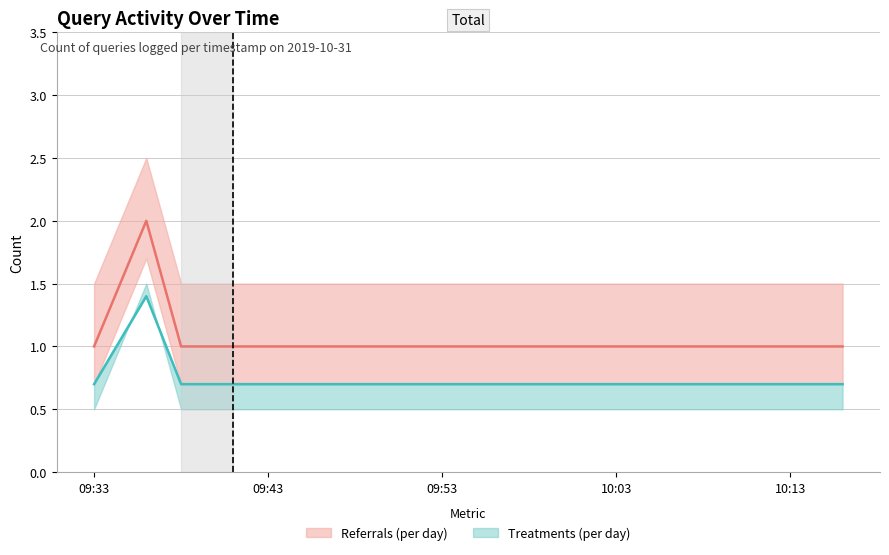

List the labels in order of value, largest first.

2019-10-31 09:36:00, 2019-10-31 09:33:00, 2019-10-31 09:38:00, 2019-10-31 09:41:00, 2019-10-31 10:16:00